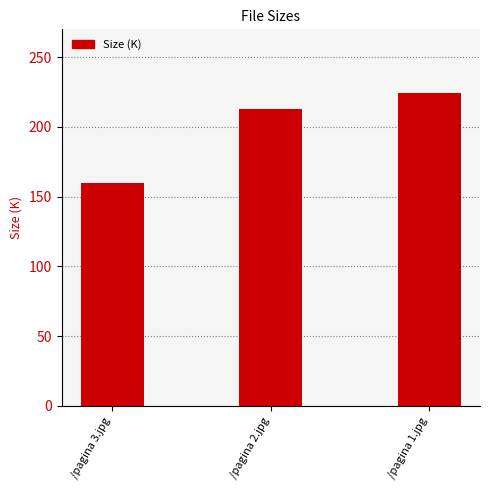

Read the value at /pagina 3.jpg.

159.6